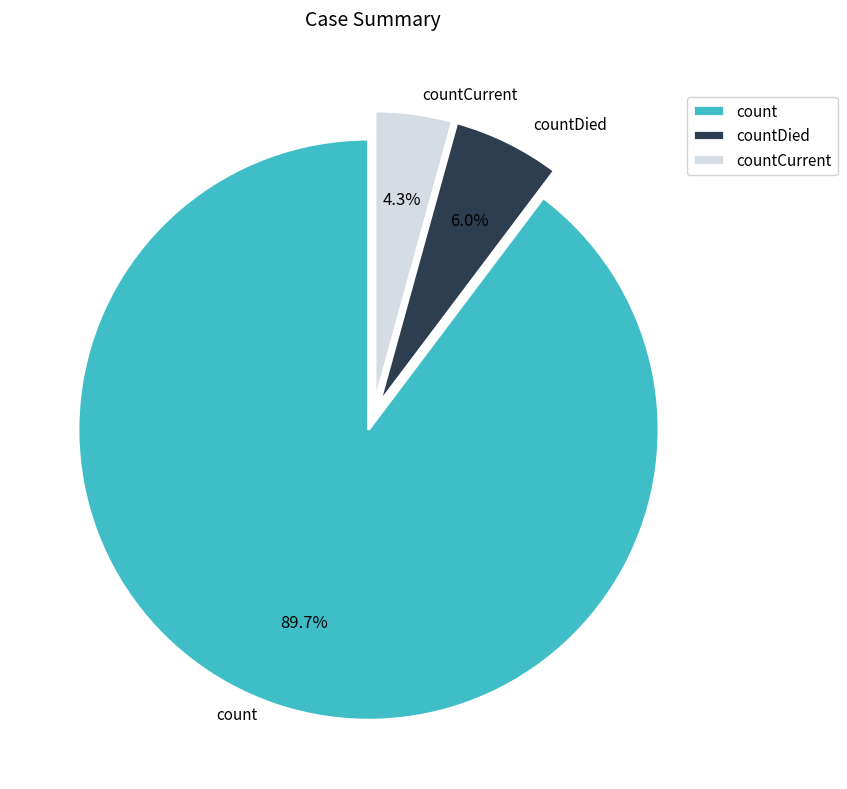

The count slice represents 99% of the pie. True or false?

False